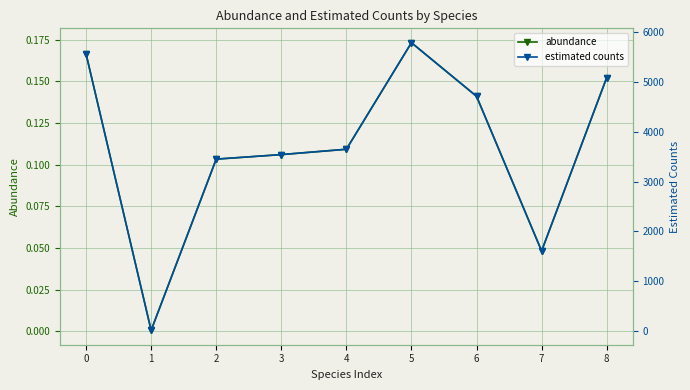

What are all the series names shown in the legend?

abundance, estimated counts